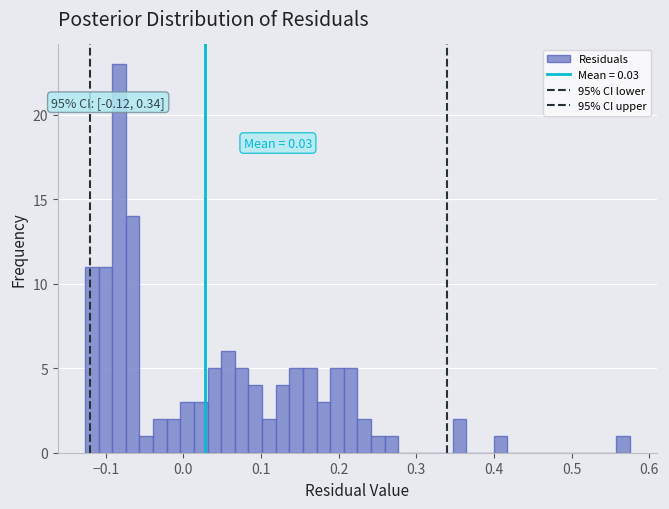

Around what value on the x-axis is the tallest bar? Give the approximate position of its centre, as read against the axis.

-0.08